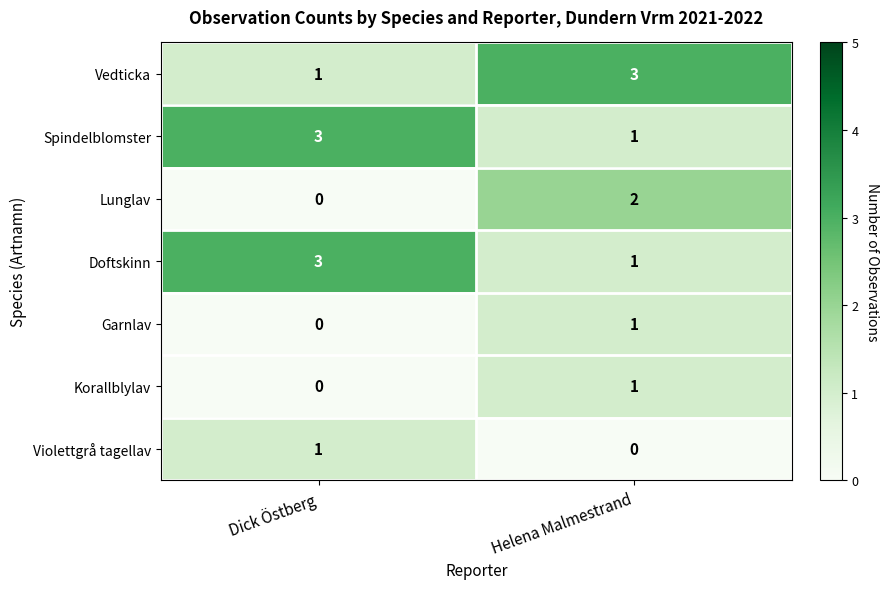

True or false: Violettgrå tagellav has a value of 0 at Helena Malmestrand.

True